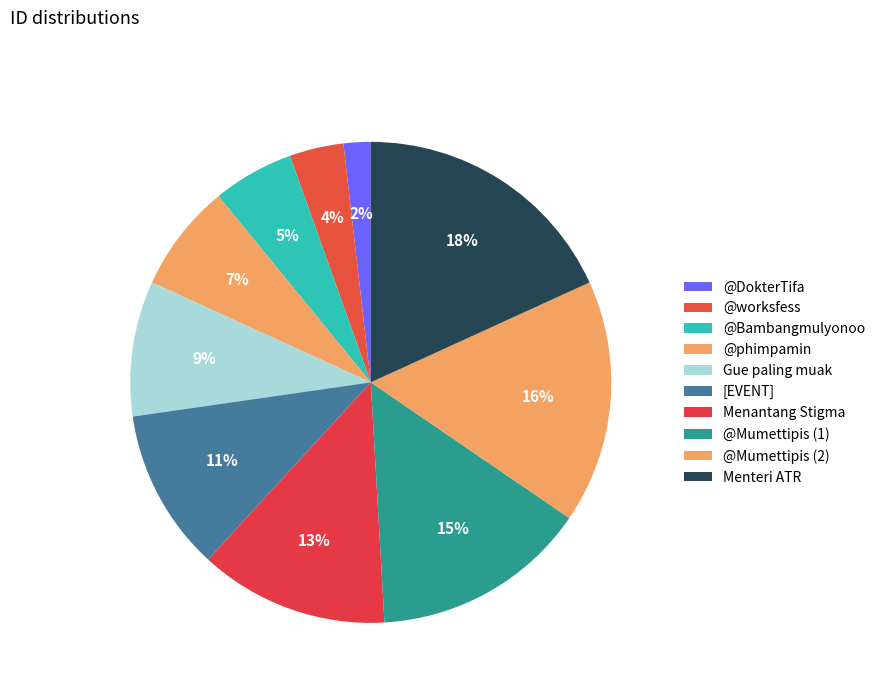

True or false: [EVENT] accounts for 11% of the total.

True